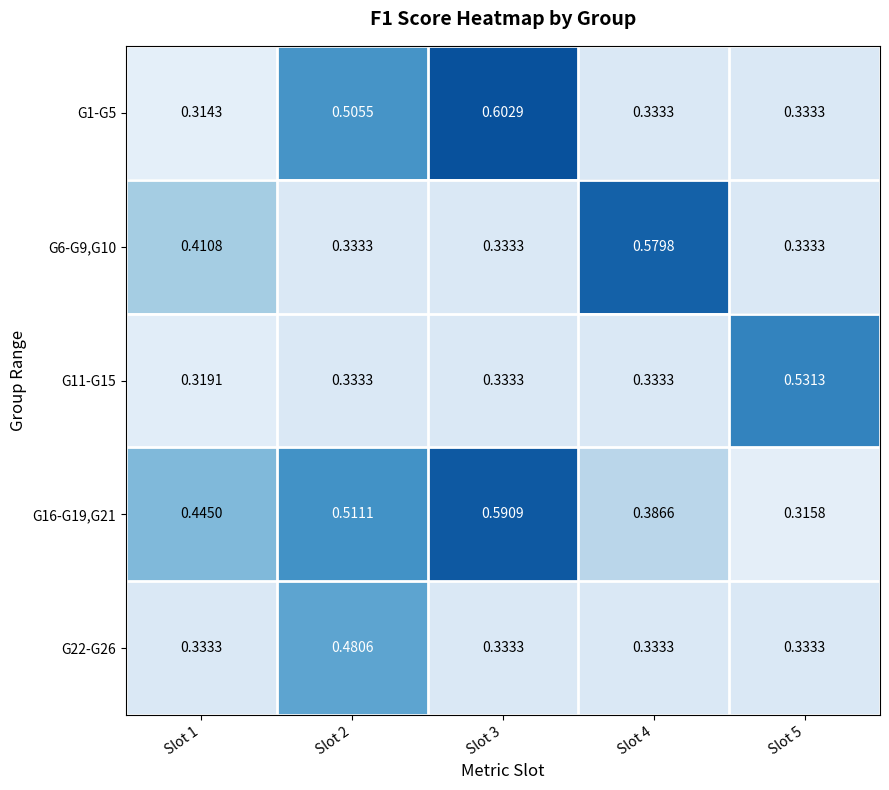

Is the value of G16-G19,G21 at Slot 2 greater than the value of G6-G9,G10 at Slot 3?

Yes